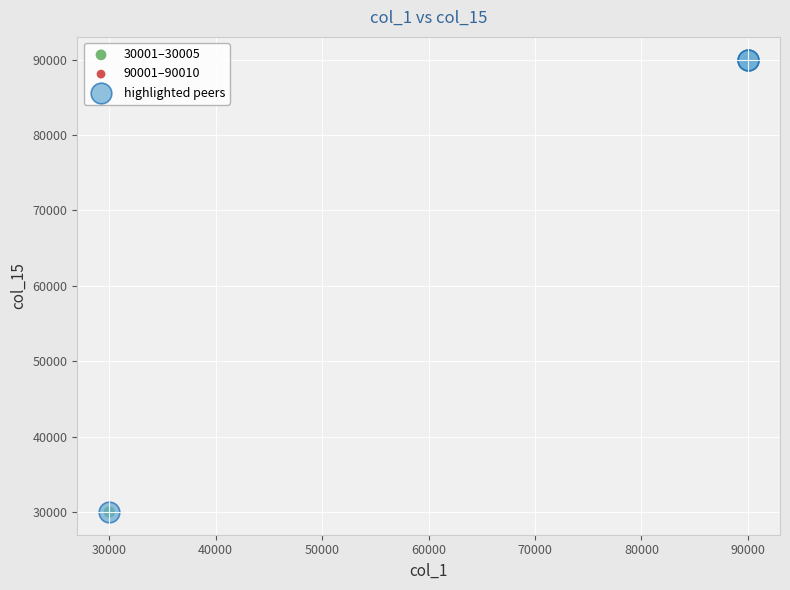

Which series has the largest Y range (max minus min)?

highlighted peers